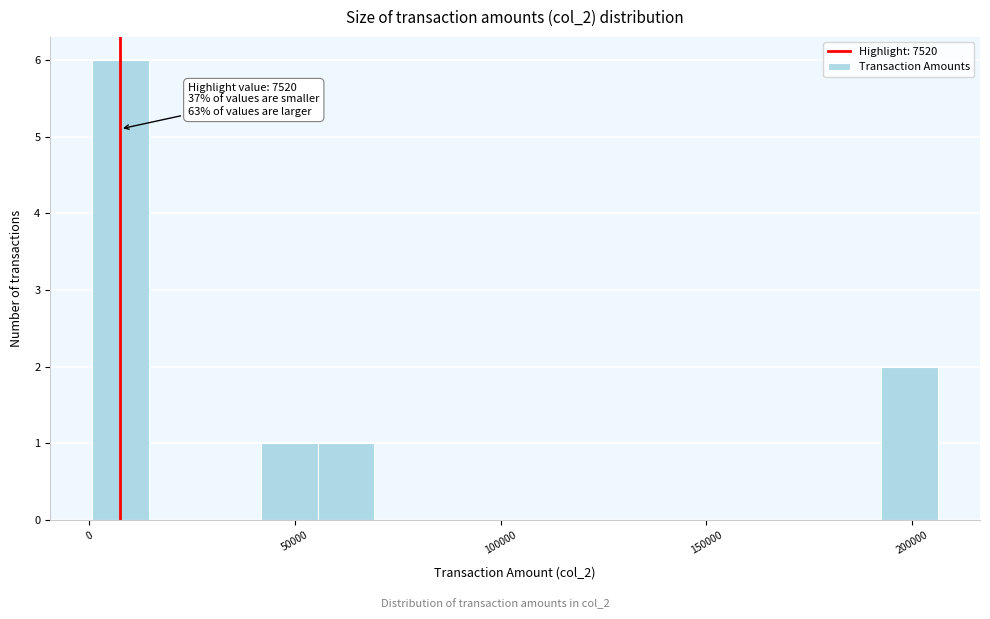

Around what value on the x-axis is the tallest bar? Give the approximate position of its centre, as read against the axis.

10000